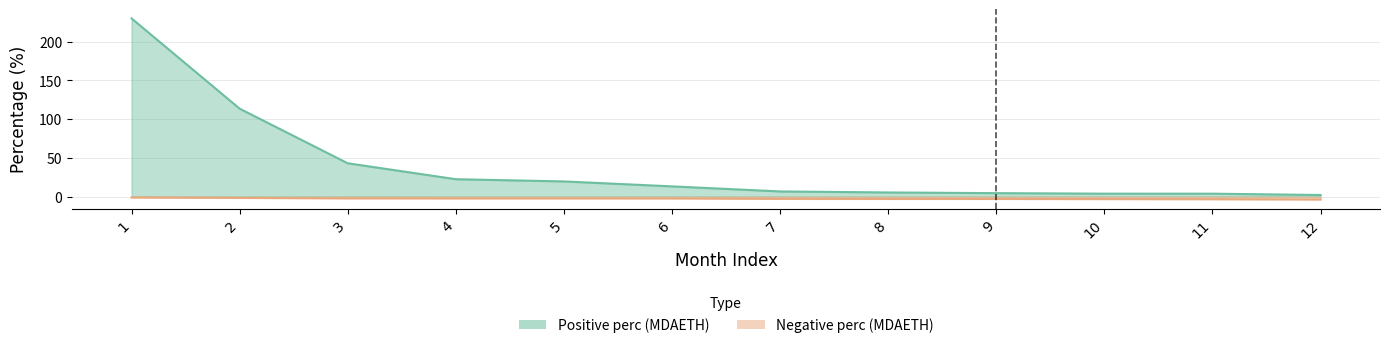

Reading left to right, extract all data points from this chart.

Positive perc (MDAETH): 1=230.0	2=113.5	3=42.9	4=22.4	5=19.5	6=13.1	7=6.6	8=5.2	9=4.3	10=3.7	11=3.7	12=2.0
Negative perc (MDAETH): 1=-1.3	2=-1.8	3=-2.4	4=-2.4	5=-2.5	6=-2.5	7=-3.0	8=-3.1	9=-3.1	10=-3.3	11=-3.5	12=-3.9